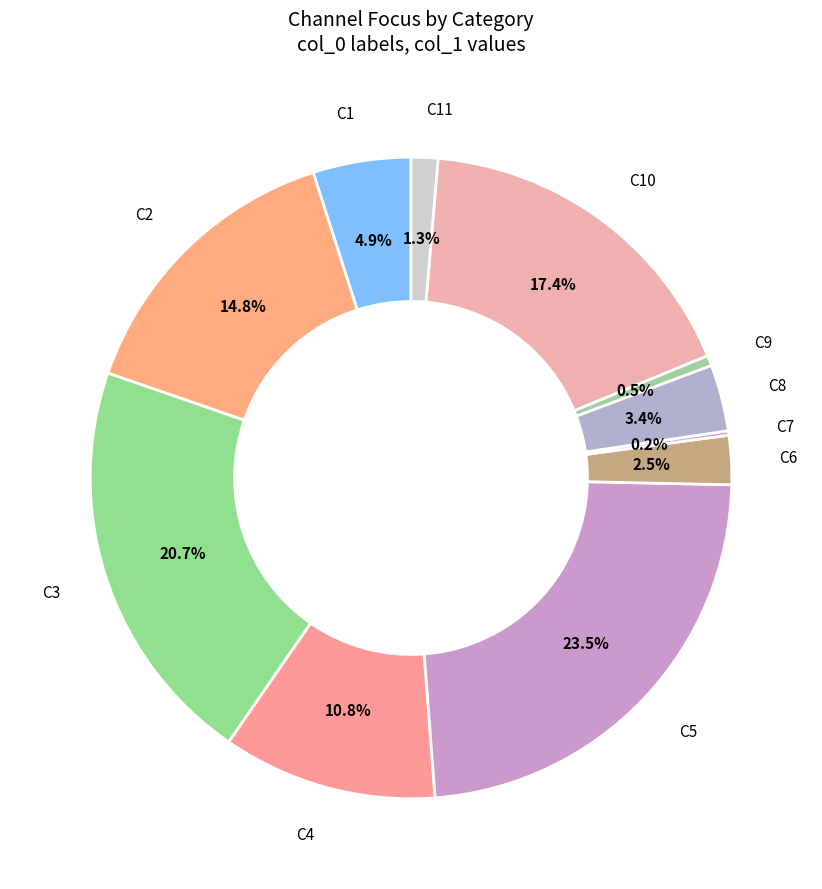

Is C6 the majority of the pie?

No